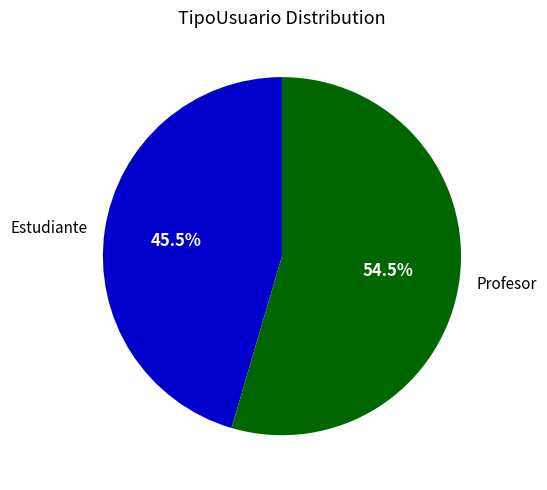

Which has a higher value, Profesor or Estudiante?

Profesor